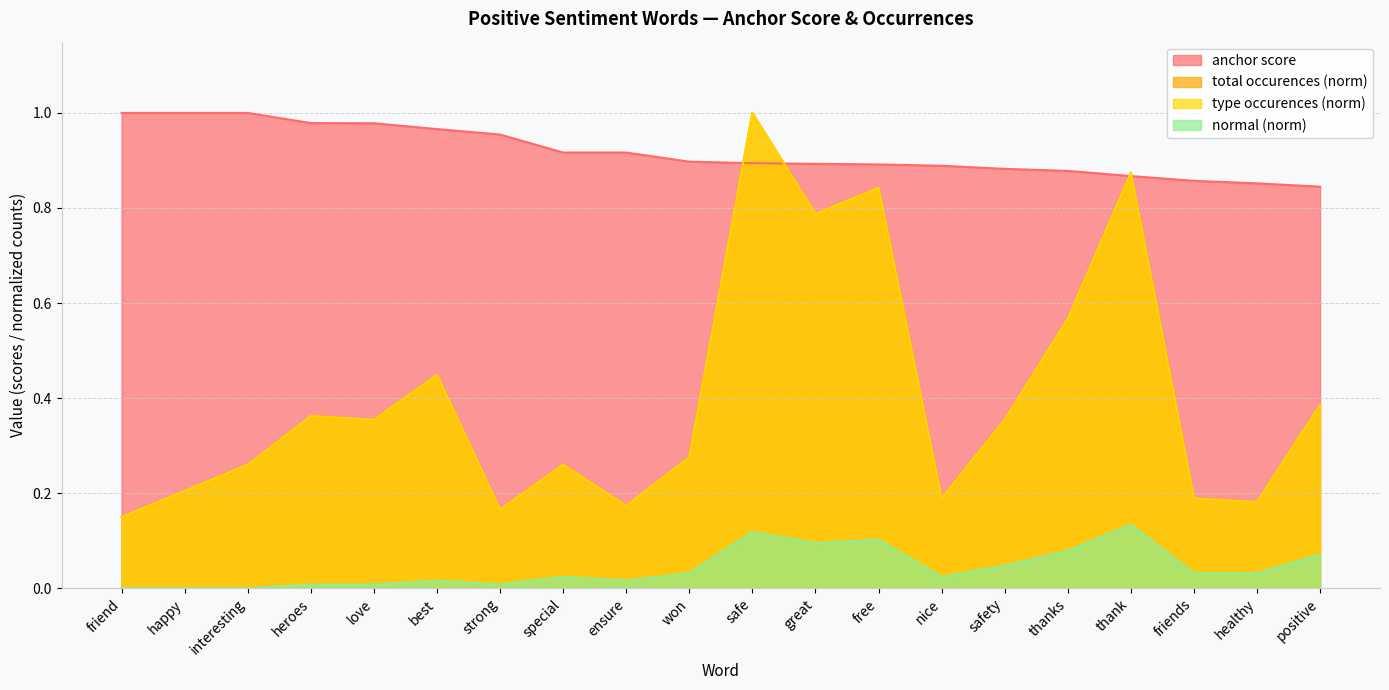

What is the difference between the maximum and minimum values in the type occurences series?

0.9